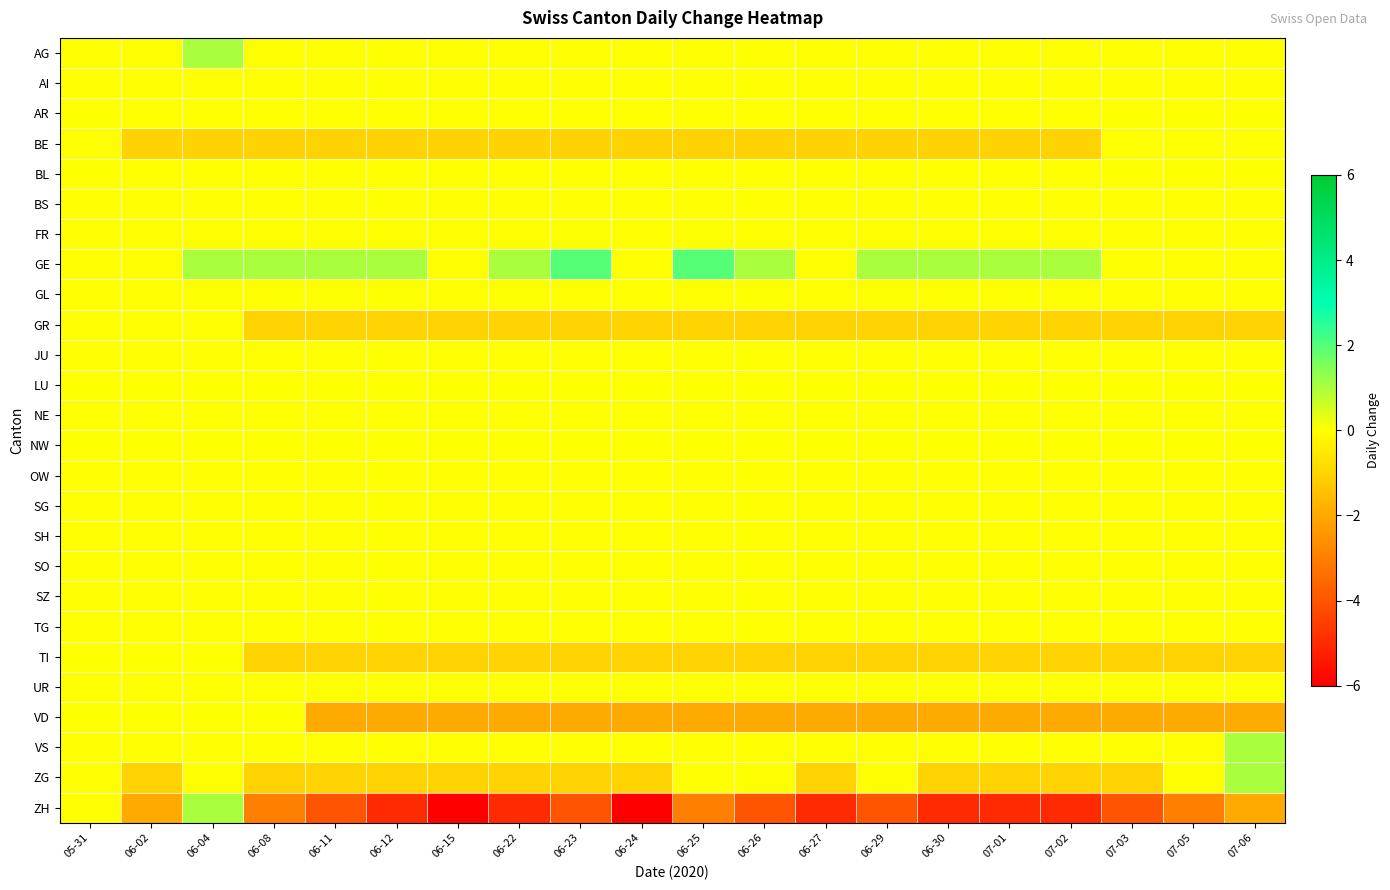

Which series has the largest total across all categories?

GE